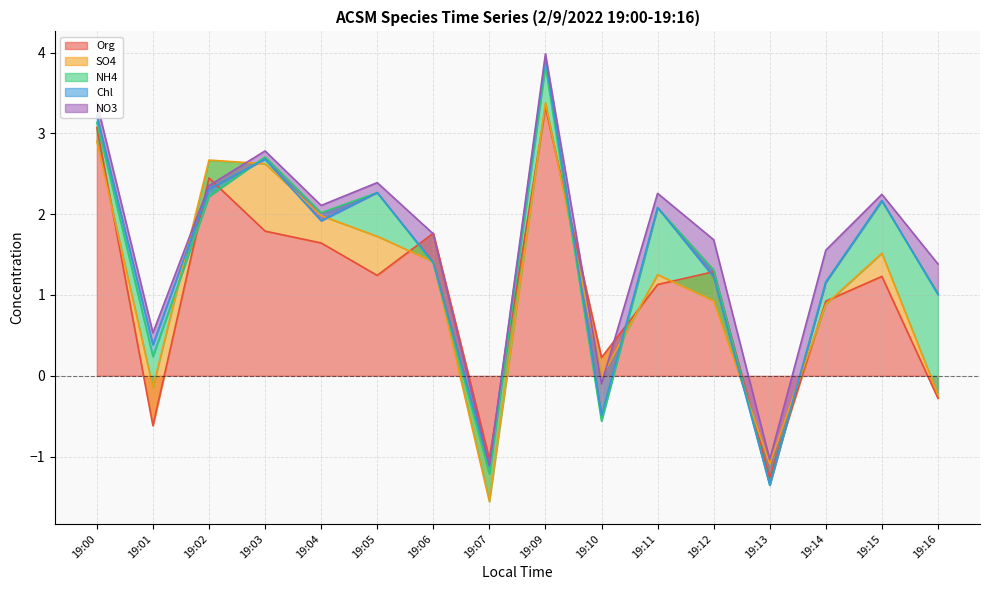

Which category has the highest value in the Org series?

19:09